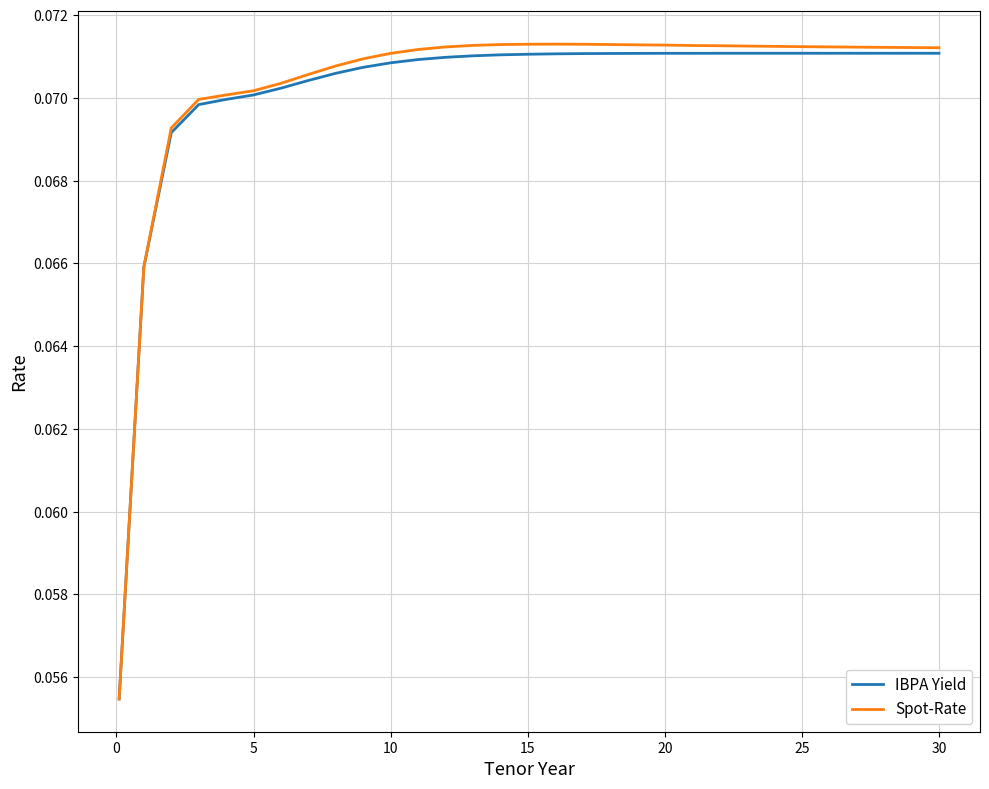

Which series has the widest spread of values?

Spot-Rate